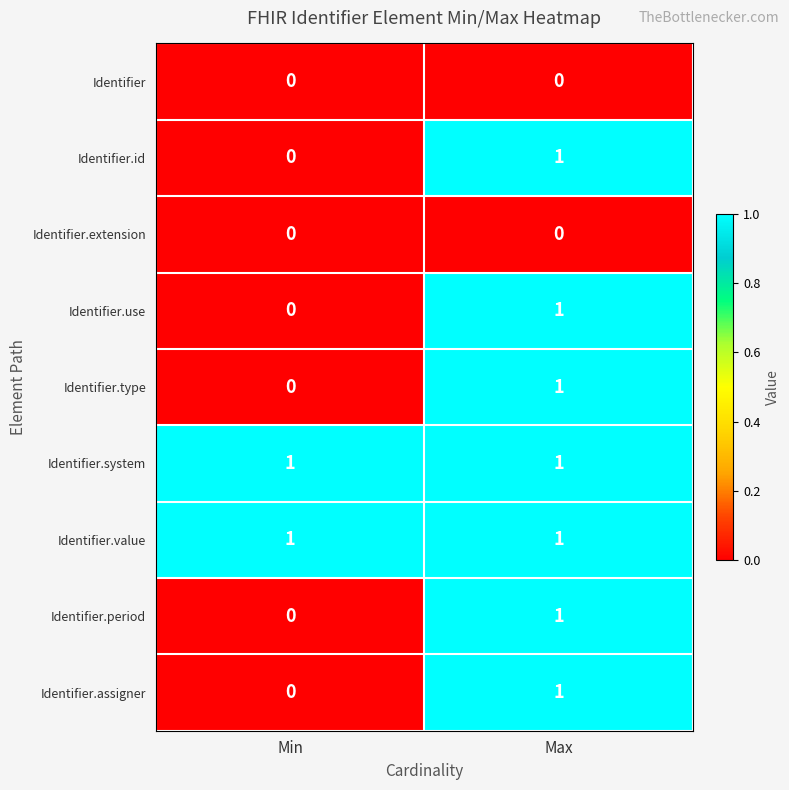

The Identifier.use series shows 1 at Max. True or false?

True